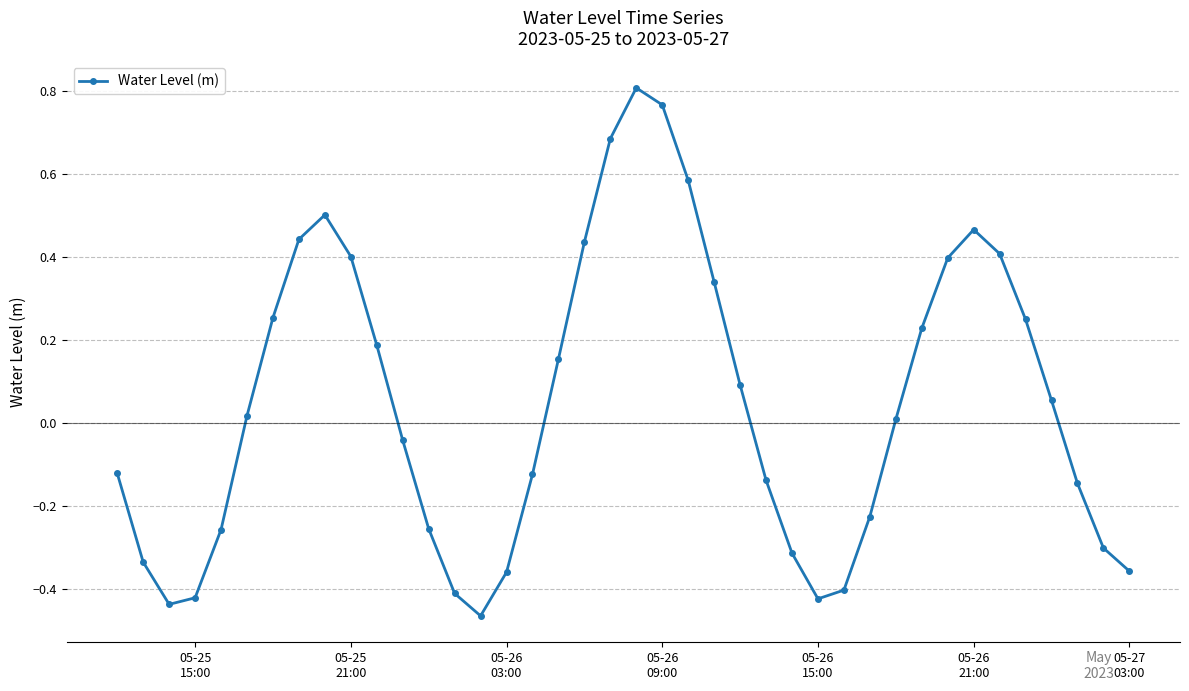

Count the number of data series in this chart.

1